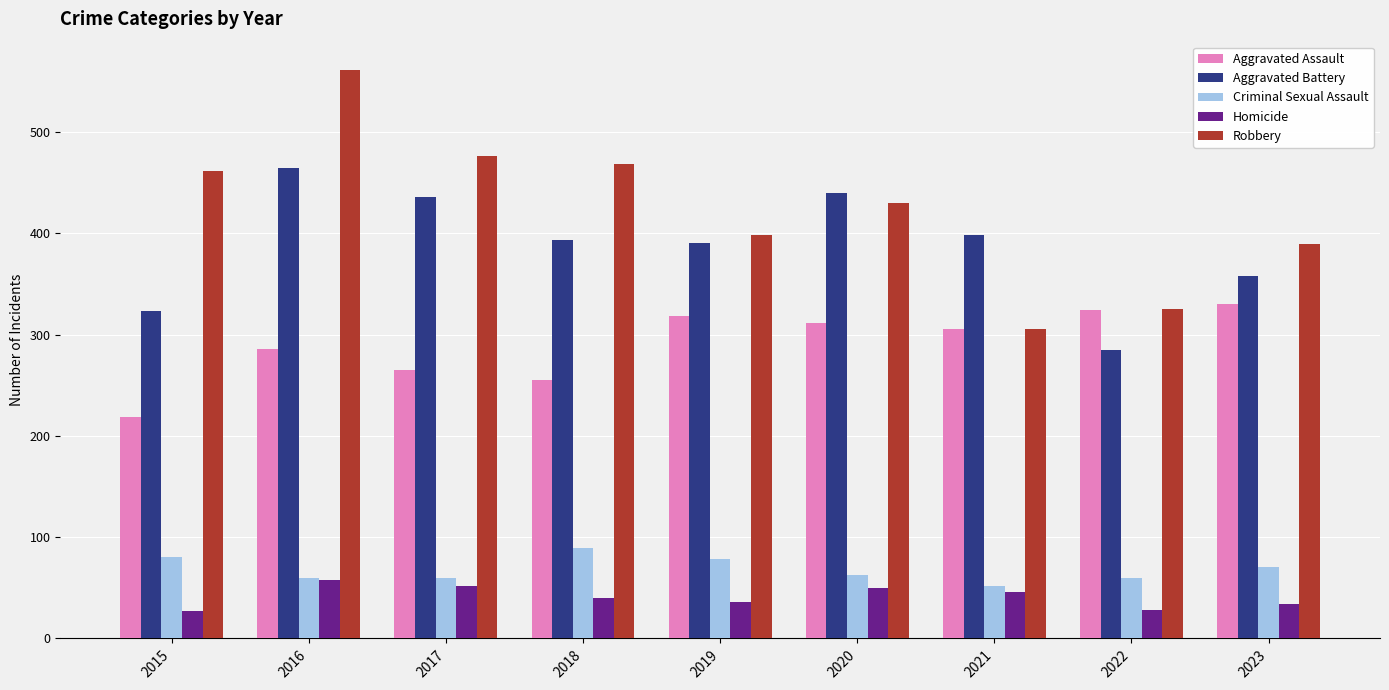

What is the approximate value of Homicide at 2022?

28